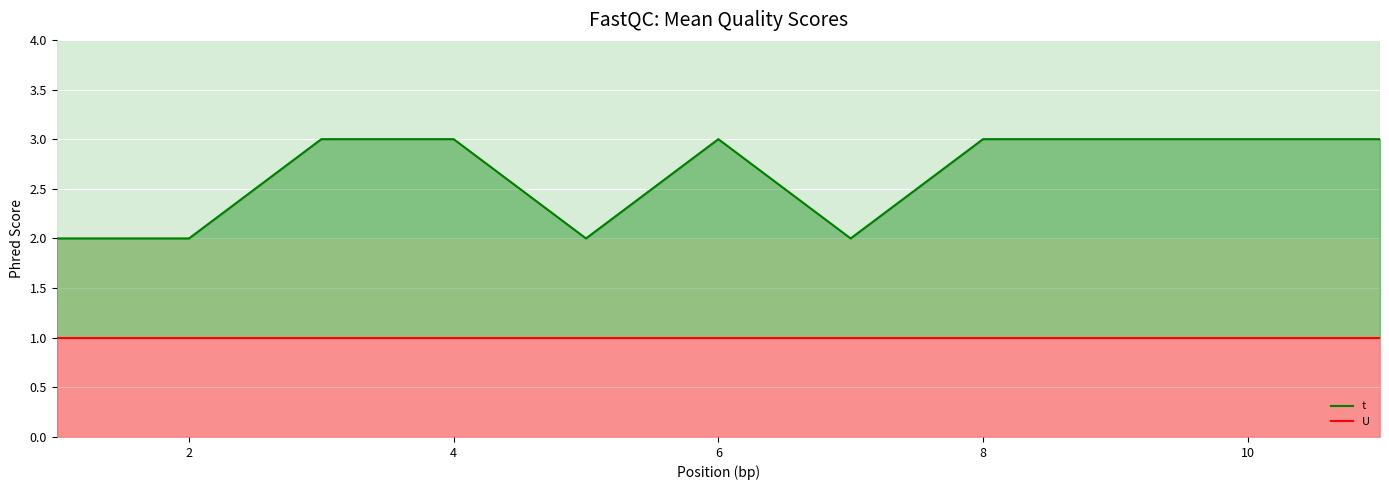

How many lines are shown in the chart?

2